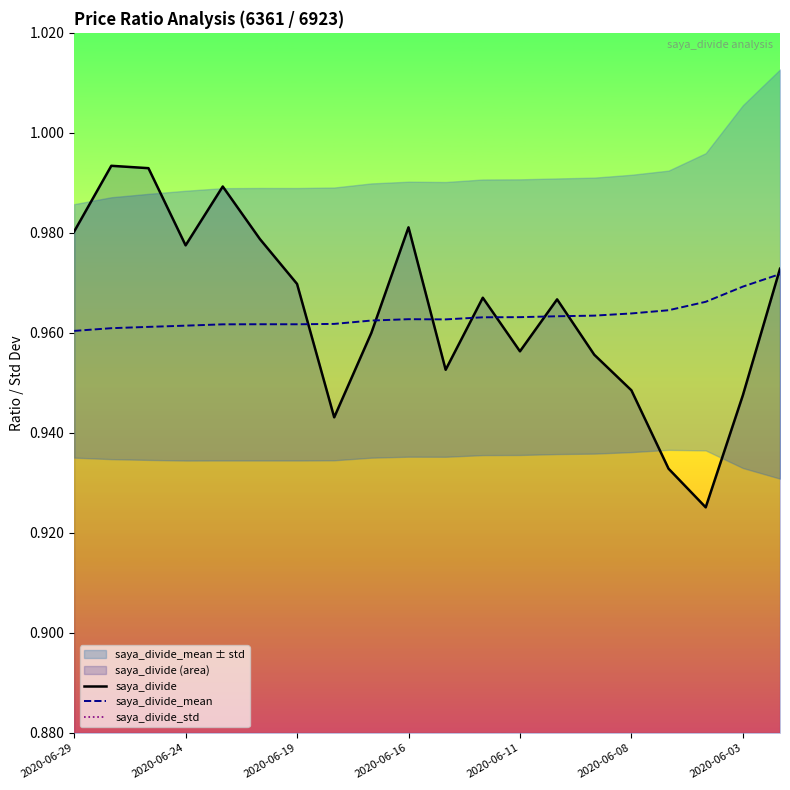

Is it true that saya_divide_std equals 0.0 at 2020-06-29?

True